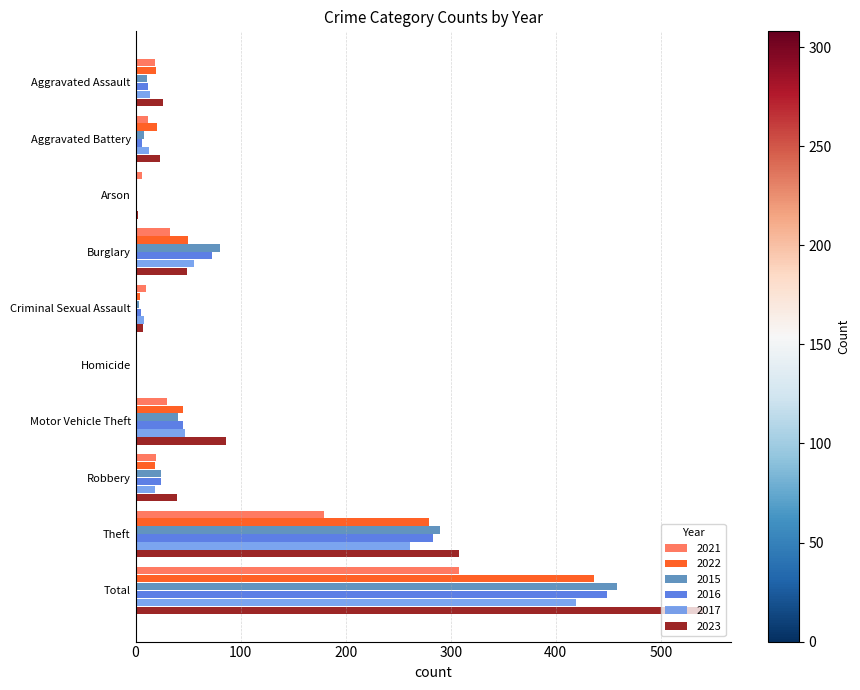

What is the sum of all 2022 values?

872